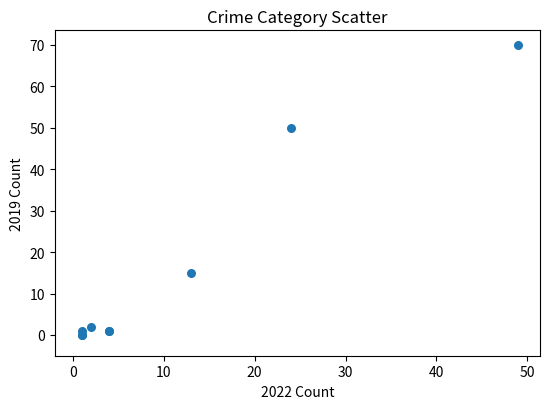

What Y value in the scatter plot is closest to 35?

50